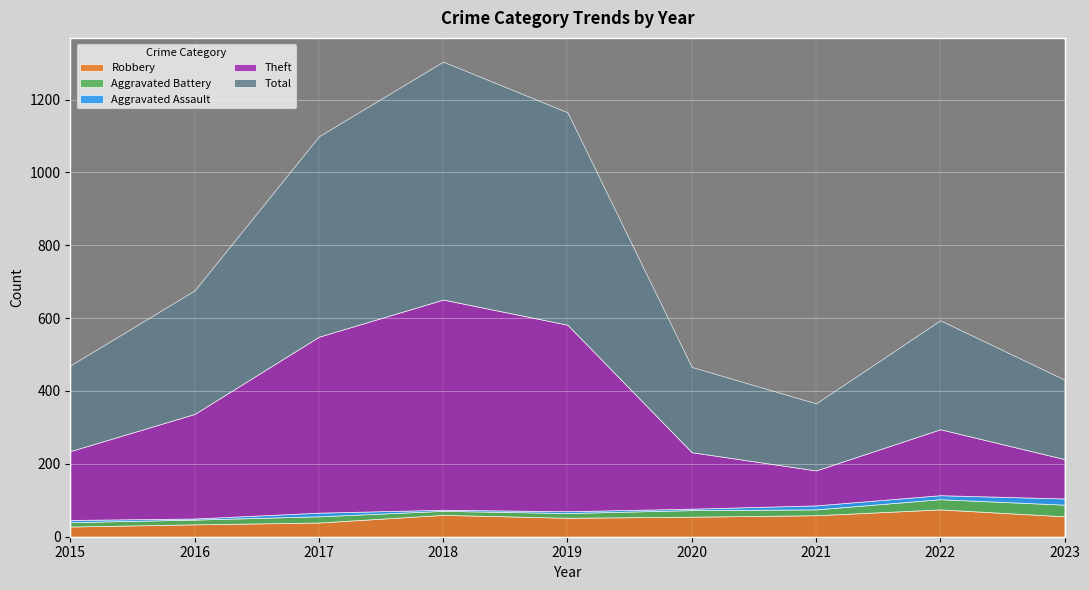

True or false: Total has more than 0 points higher than both neighbors.

True